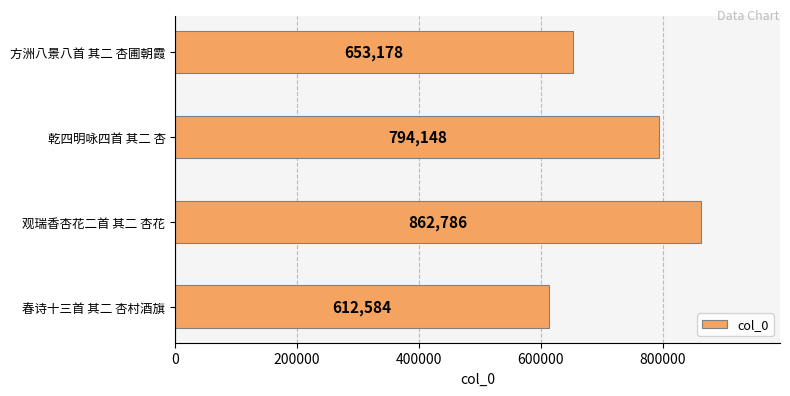

What is the smallest value displayed?

612584